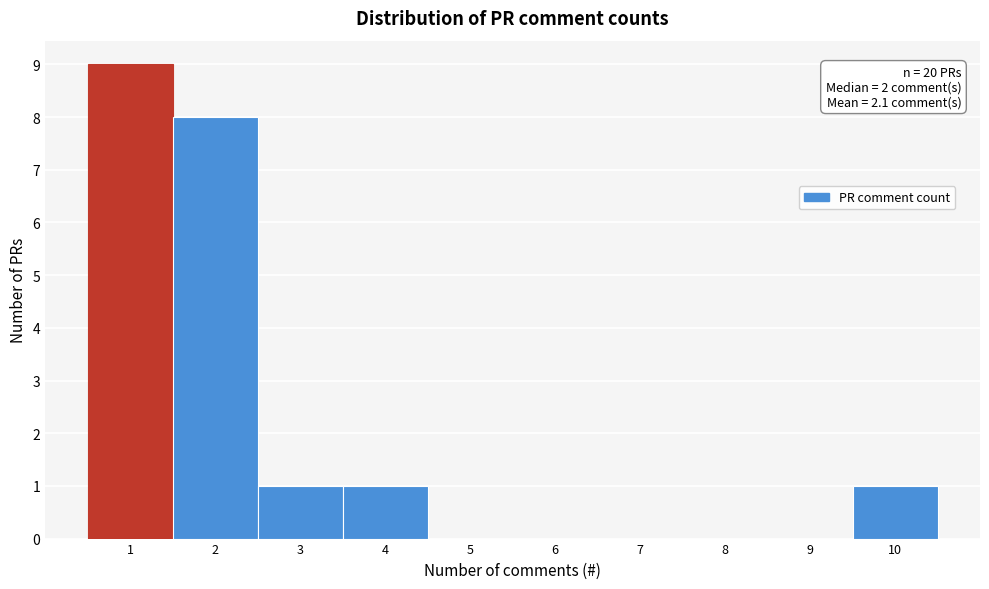

Which range on the x-axis has the tallest bar?

0.5 to 1.5